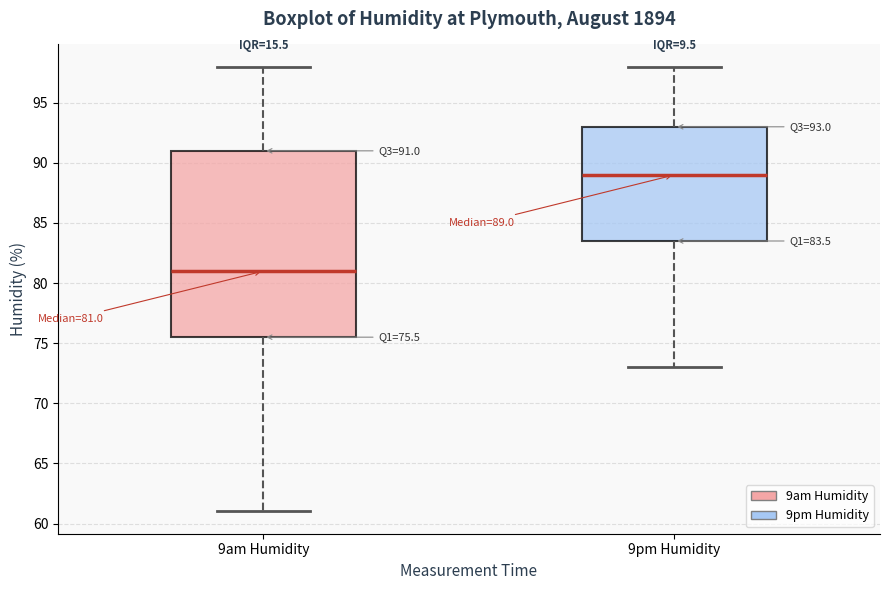

Which box has the lowest median line?

9am Humidity